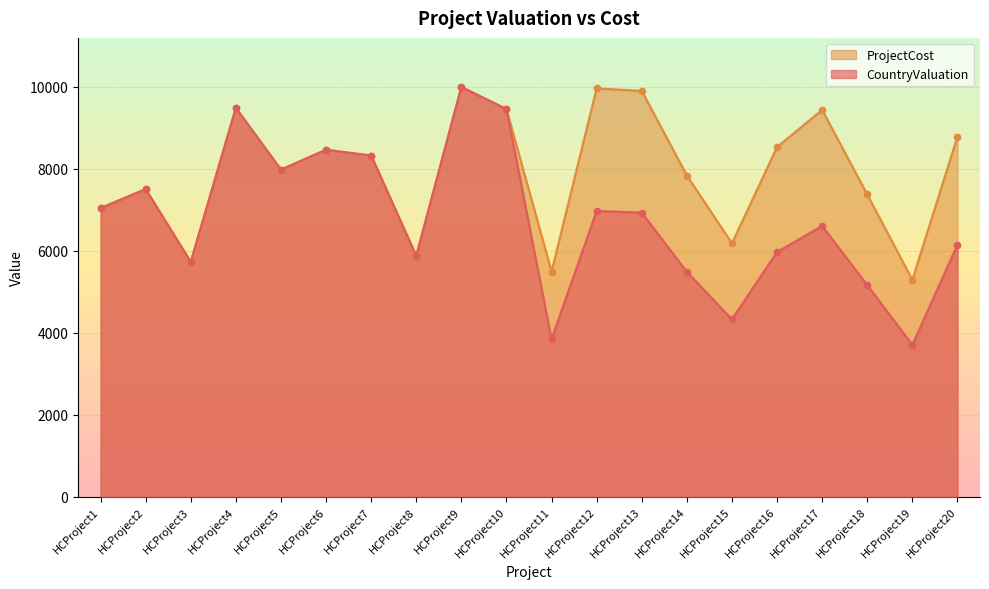

The value of CountryValuation at HCProject11 is 3840. True or false?

True